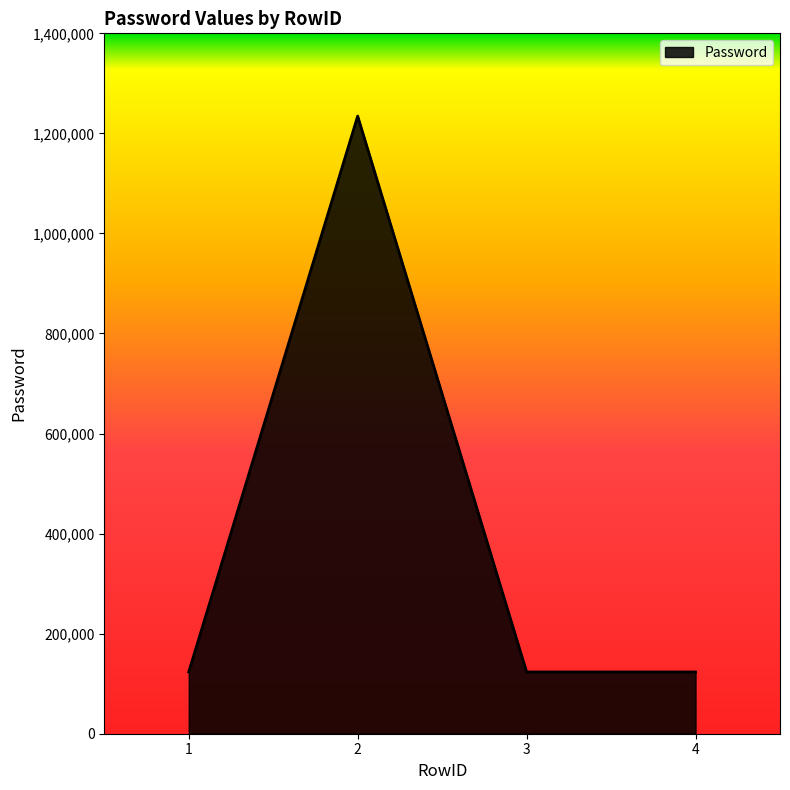

What is the minimum value shown in the chart?

123456